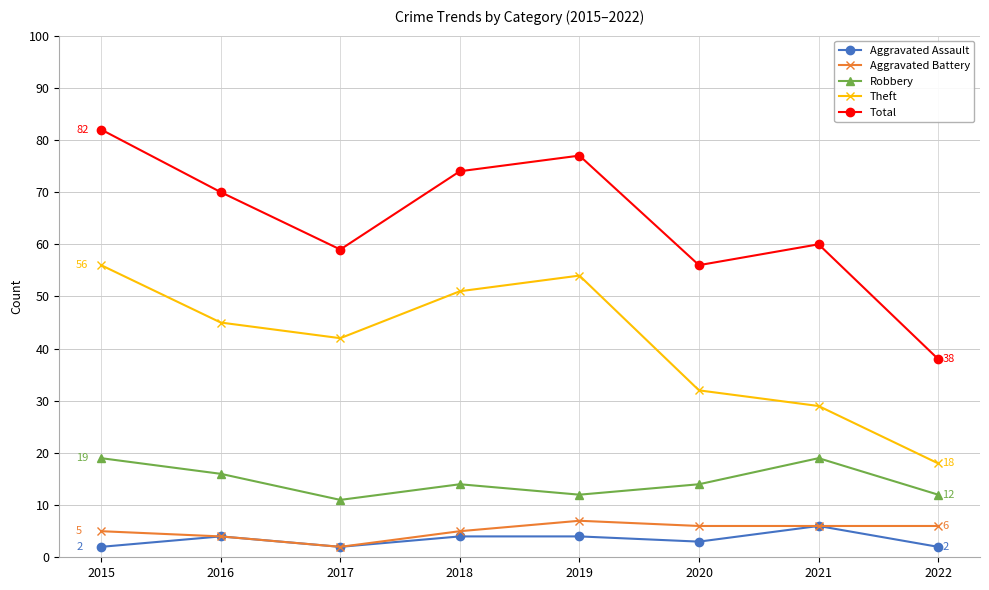

What are all the series names shown in the legend?

Aggravated Assault, Aggravated Battery, Robbery, Theft, Total